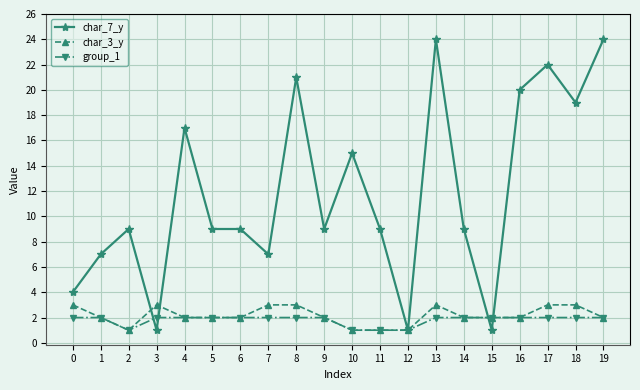

How many series are shown in this chart?

3